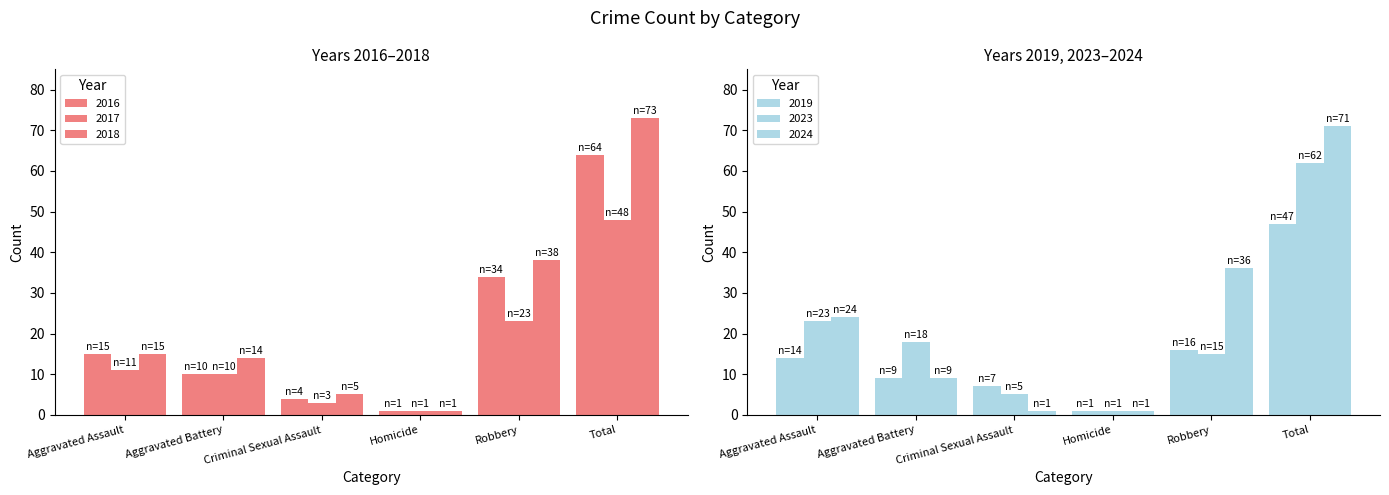

Reading left to right, extract all data points from this chart.

2016: Aggravated Assault=15	Aggravated Battery=10	Criminal Sexual Assault=4	Homicide=1	Robbery=34	Total=64
2017: Aggravated Assault=11	Aggravated Battery=10	Criminal Sexual Assault=3	Homicide=1	Robbery=23	Total=48
2018: Aggravated Assault=15	Aggravated Battery=14	Criminal Sexual Assault=5	Homicide=1	Robbery=38	Total=73
2019: Aggravated Assault=14	Aggravated Battery=9	Criminal Sexual Assault=7	Homicide=1	Robbery=16	Total=47
2023: Aggravated Assault=23	Aggravated Battery=18	Criminal Sexual Assault=5	Homicide=1	Robbery=15	Total=62
2024: Aggravated Assault=24	Aggravated Battery=9	Criminal Sexual Assault=1	Homicide=1	Robbery=36	Total=71